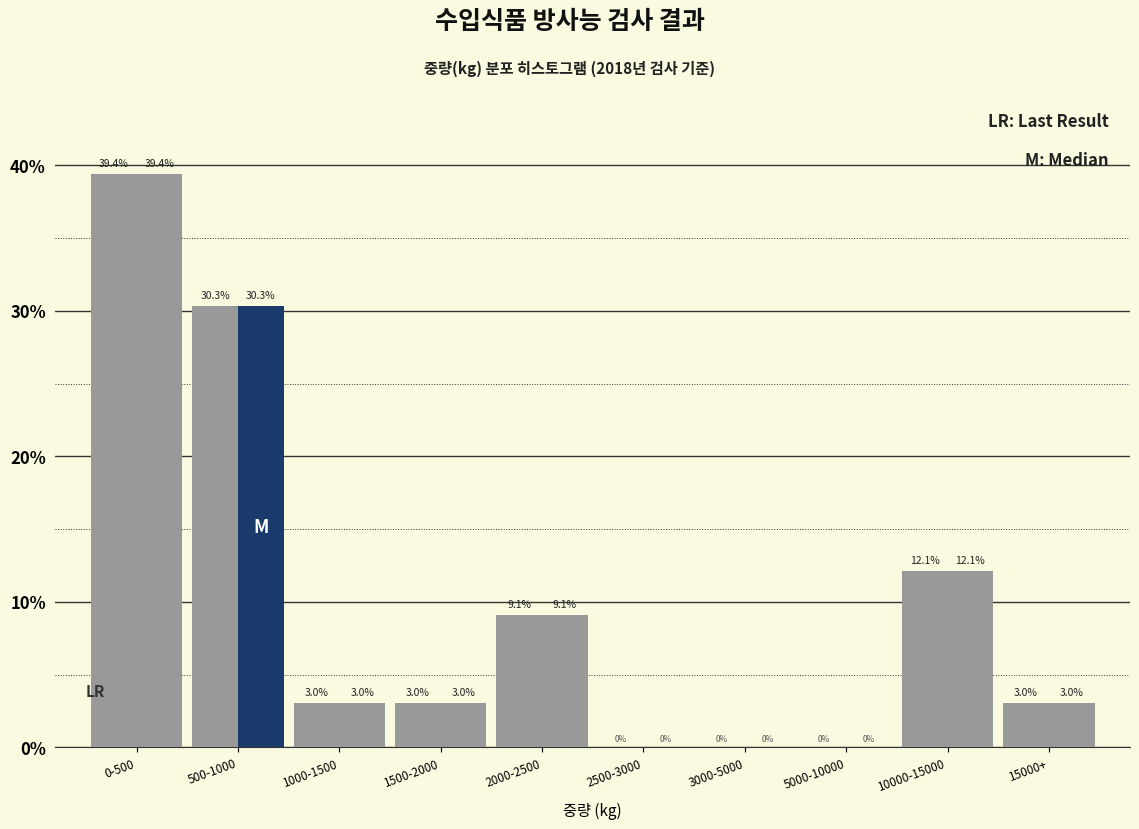

How many distinct data groups are displayed?

2